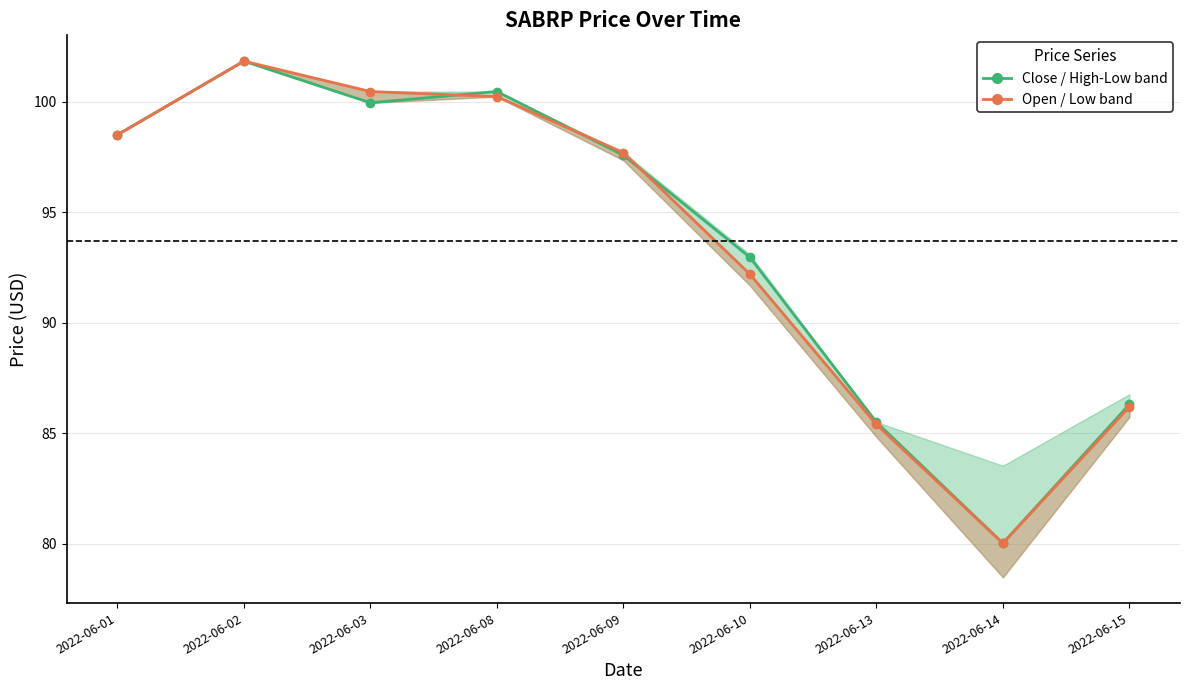

Which label corresponds to the smallest value in the chart?

2022-06-14